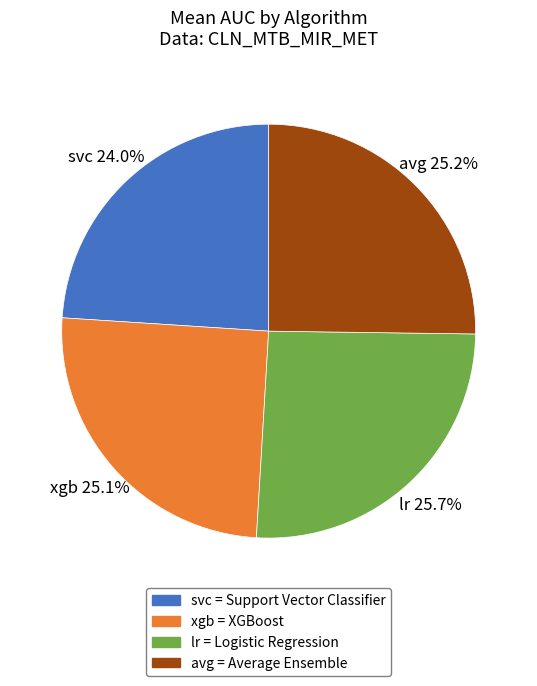

Does lr account for over 50% of the chart?

No